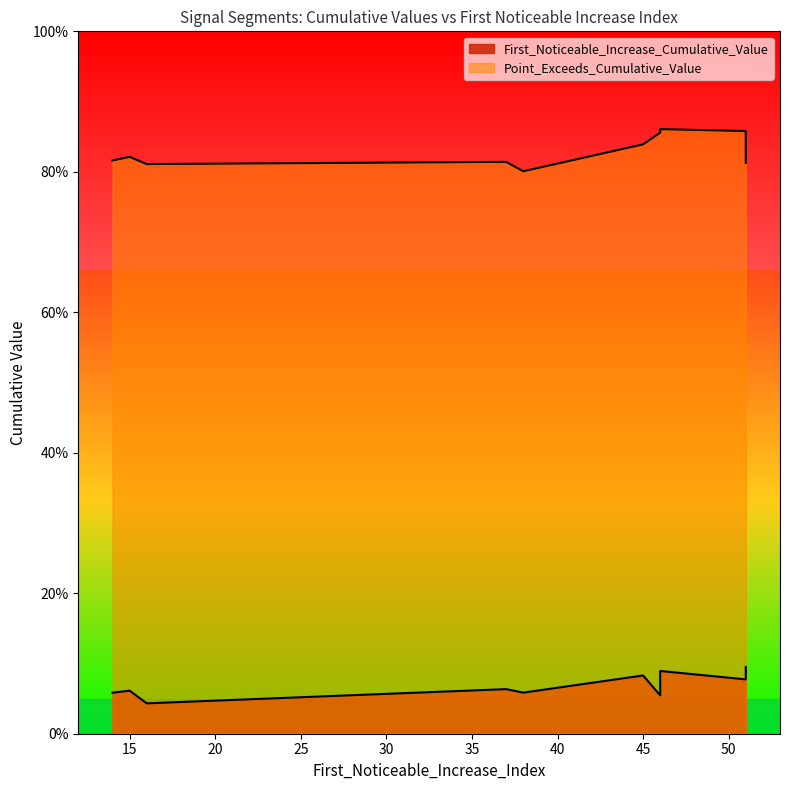

Which series has the largest total across all categories?

Point_Exceeds_Cumulative_Value